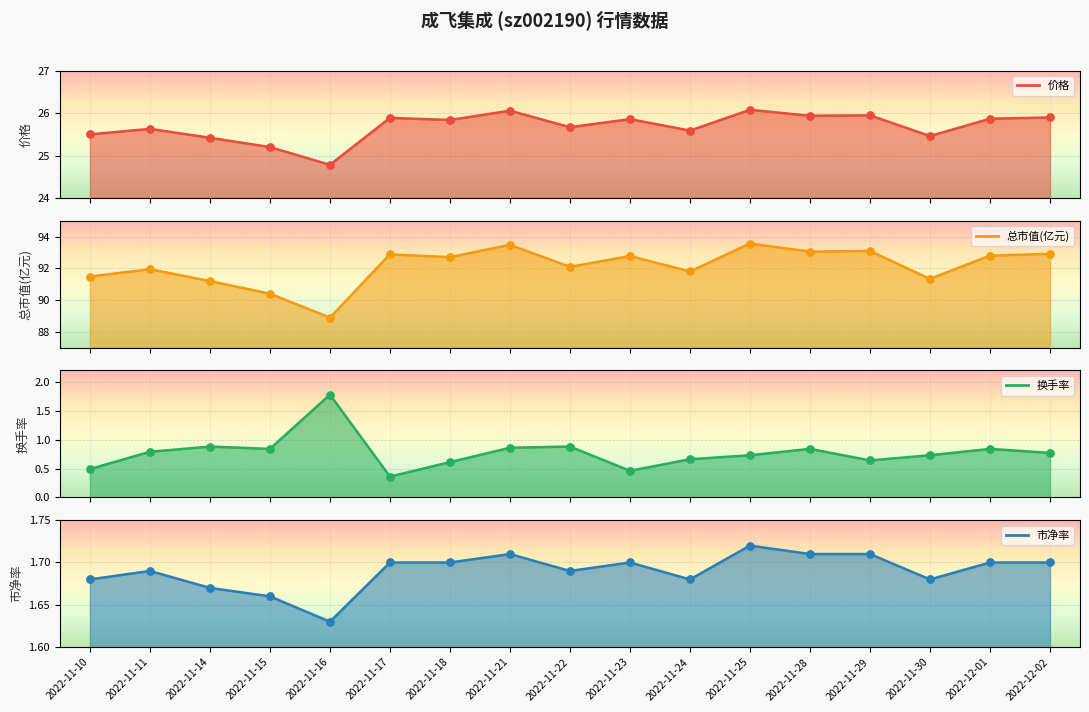

At how many categories does at least one series exceed 51?

17